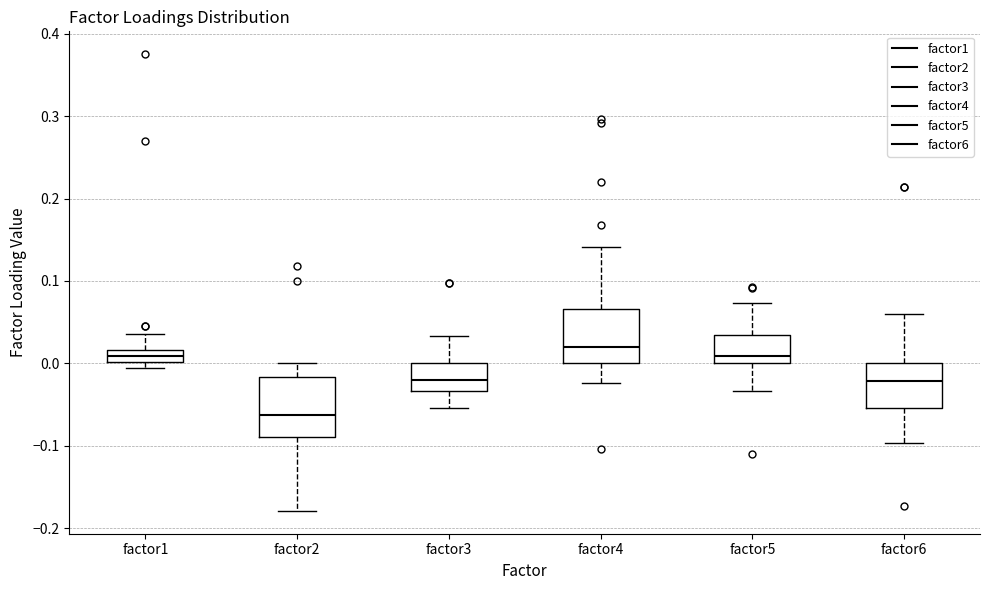

Which box has the lowest median line?

factor2